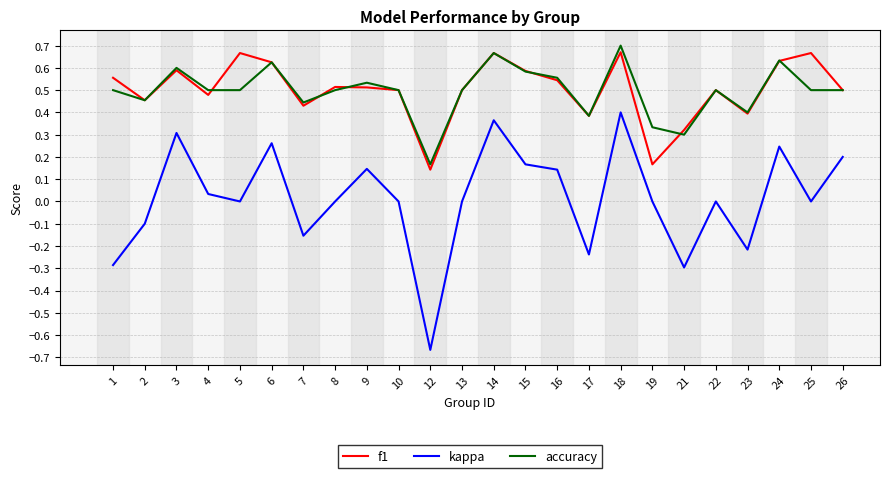

Count the accuracy values in the range 0 to 1.

24